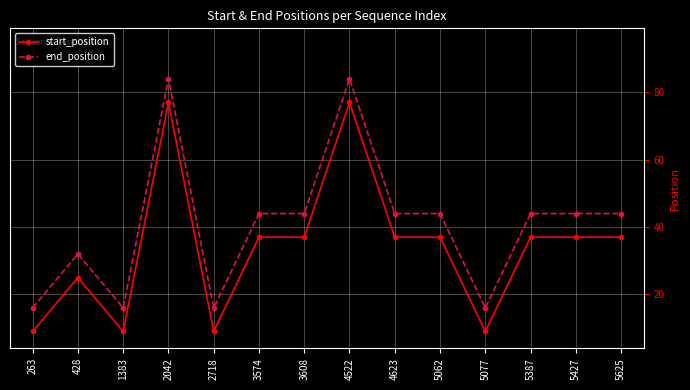

Where does the start_position series first go above 37?

2042